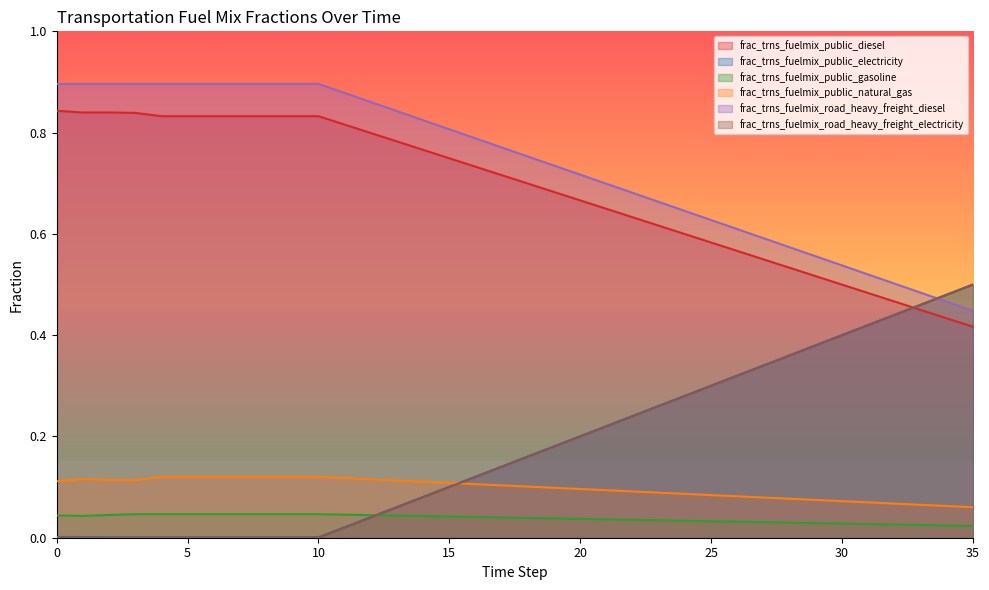

Which series changed the most between 5 and 28?

frac_trns_fuelmix_road_heavy_freight_electricity